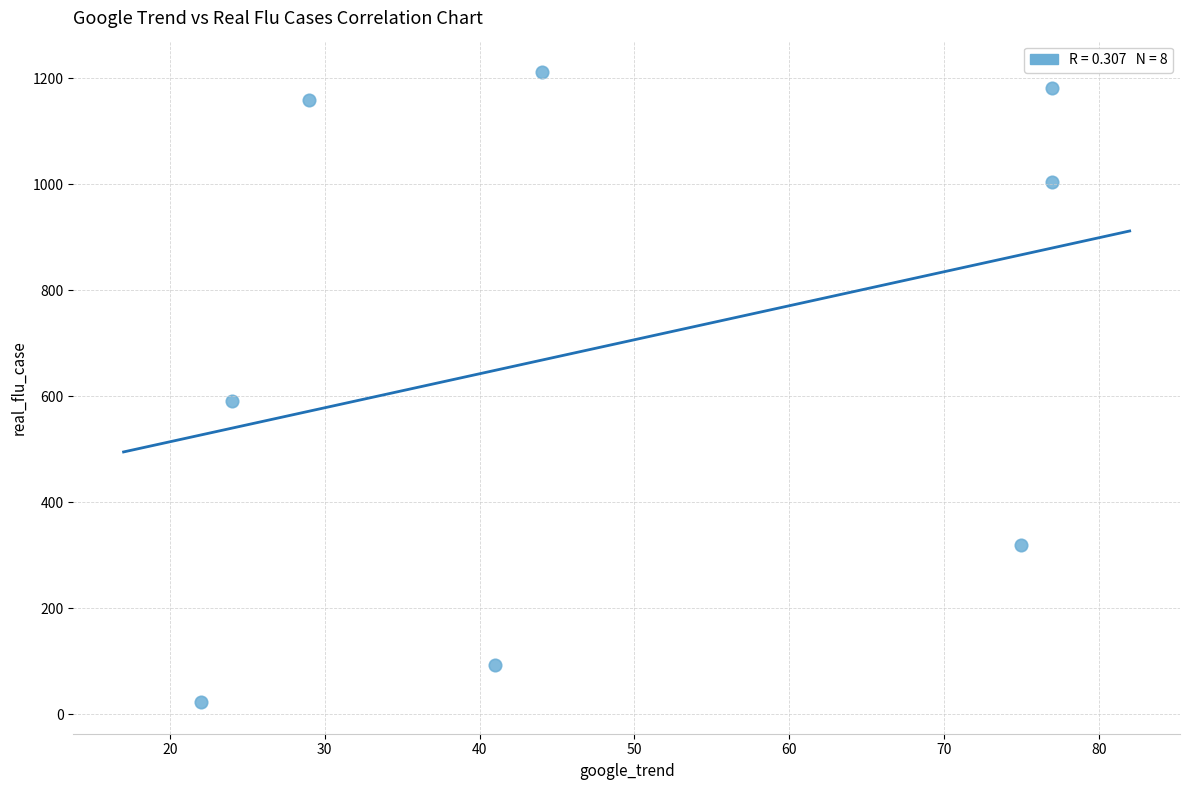

What Y value in the scatter plot is closest to 617?

591